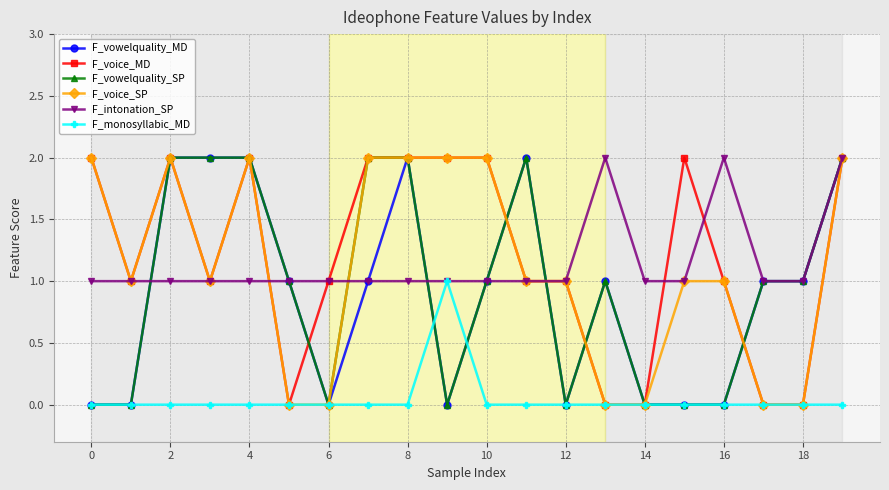

What is the difference between the maximum and minimum values in the F_vowelquality_MD series?

2